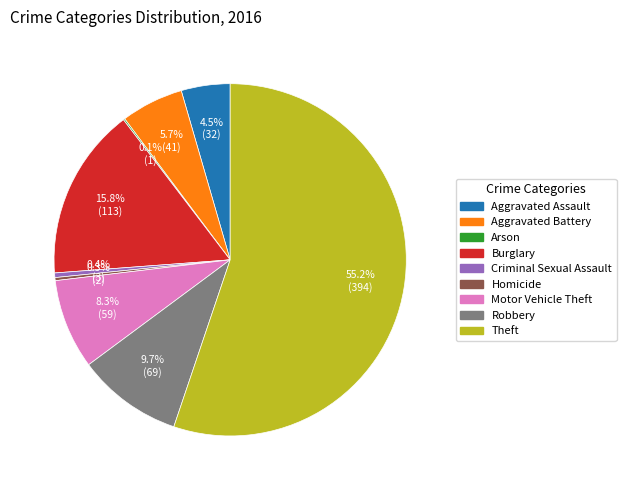

Combined, do Criminal Sexual Assault and Motor Vehicle Theft account for over 50%?

No